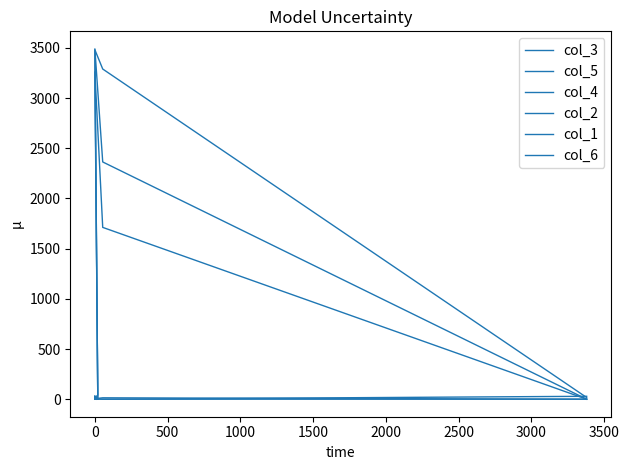

What is the sum of all col_1 values?

62